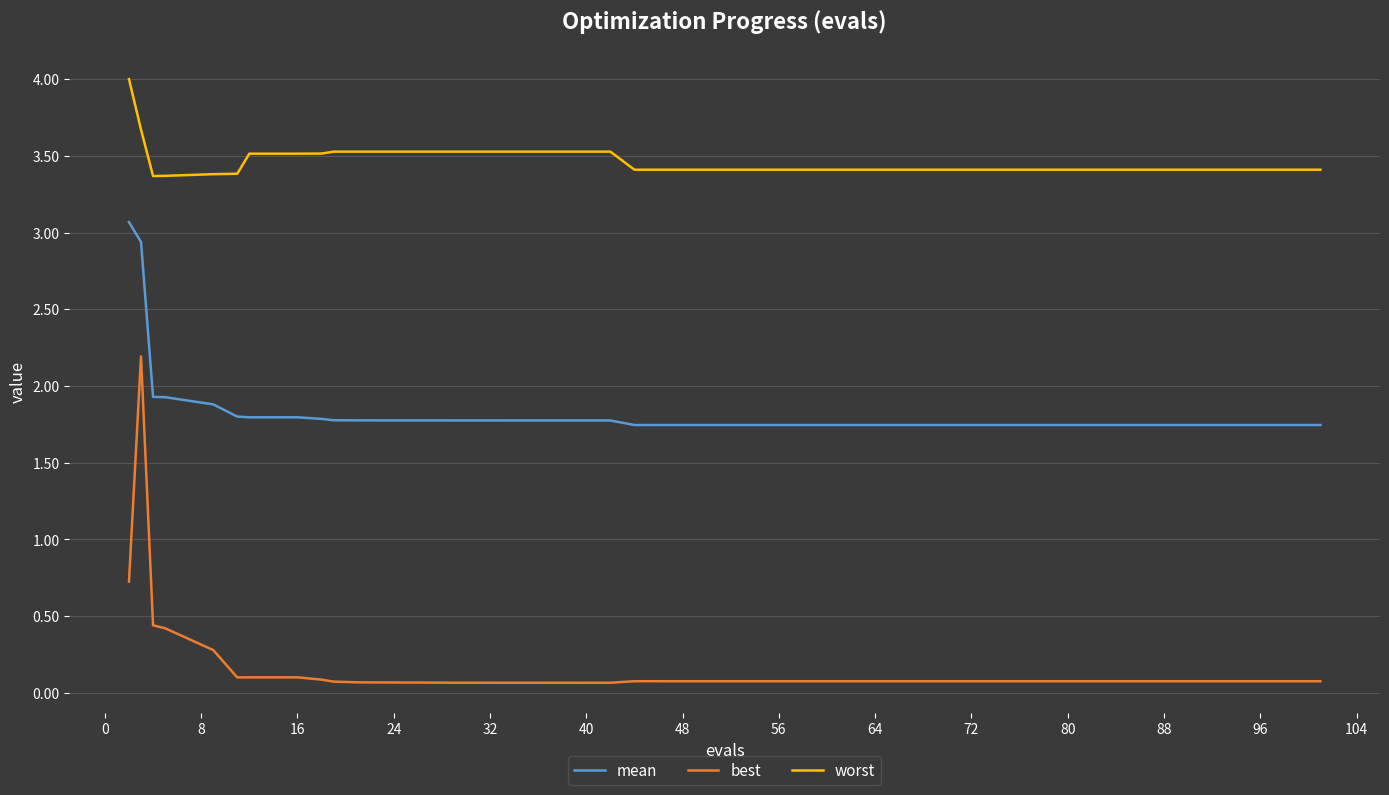

True or false: best and mean cross at least once.

False